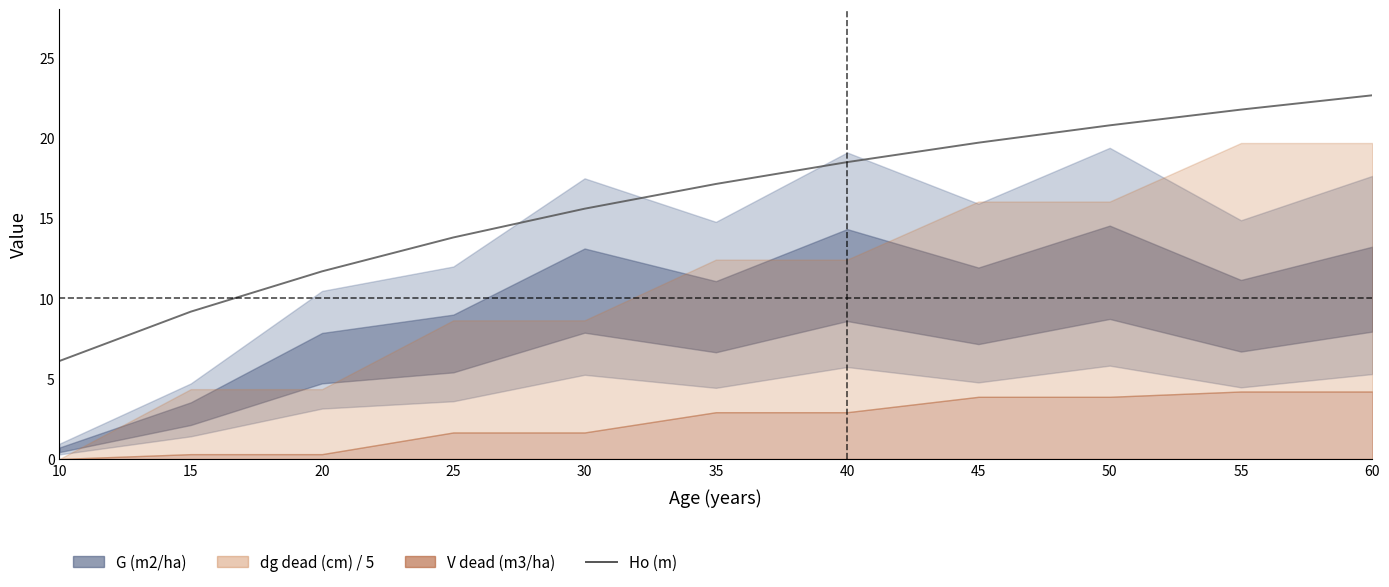

Does the chart have visible grid lines?

No